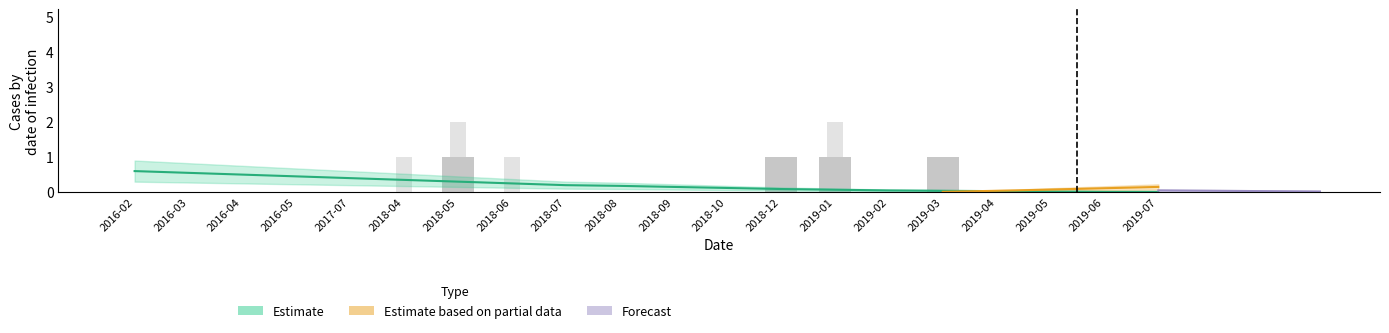

What is the greatest value displayed?

2